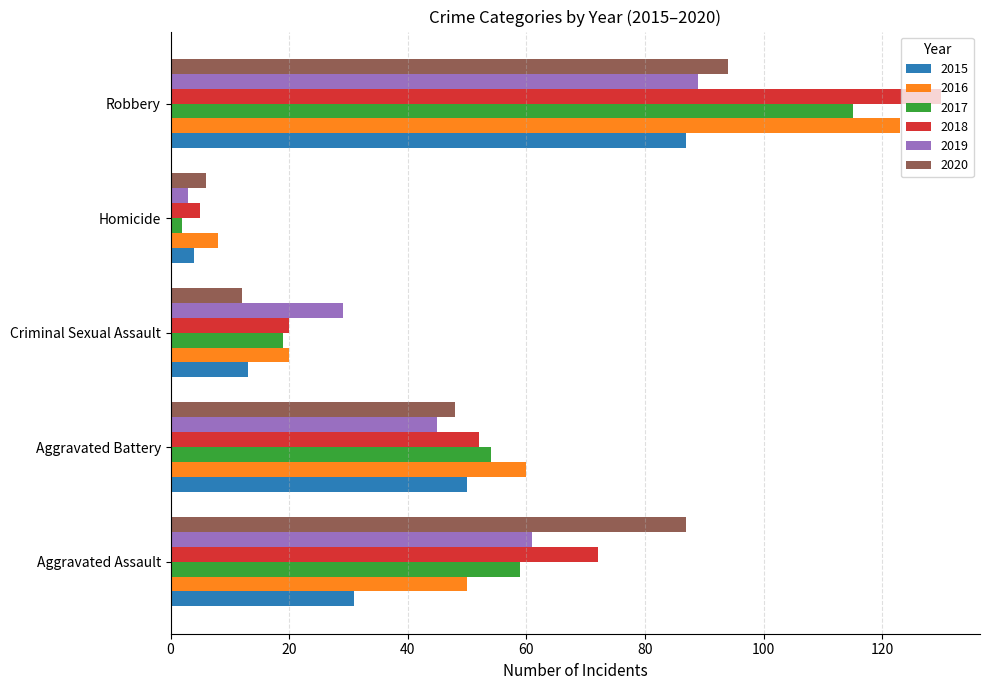

Which series has the widest spread of values?

2018